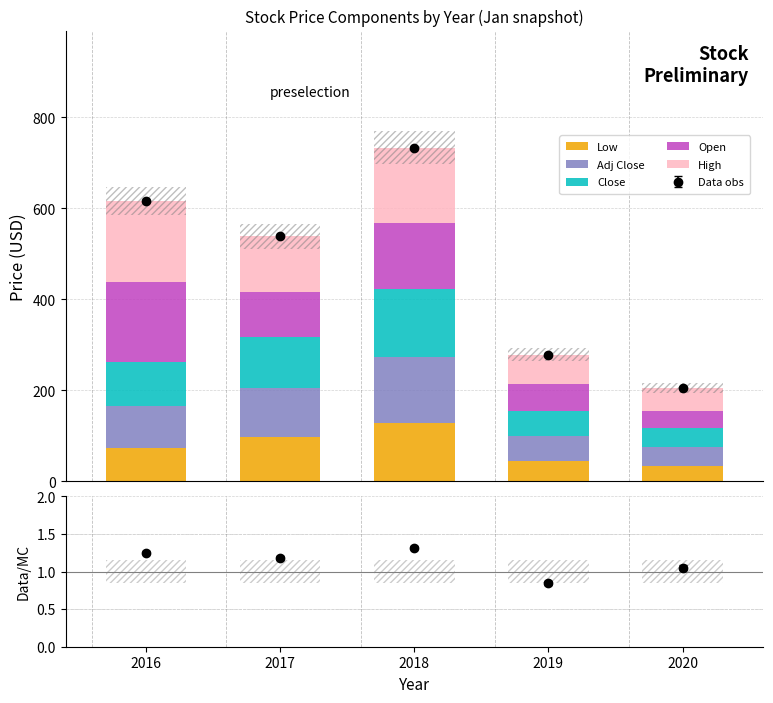

How many bars are there in each group?

5